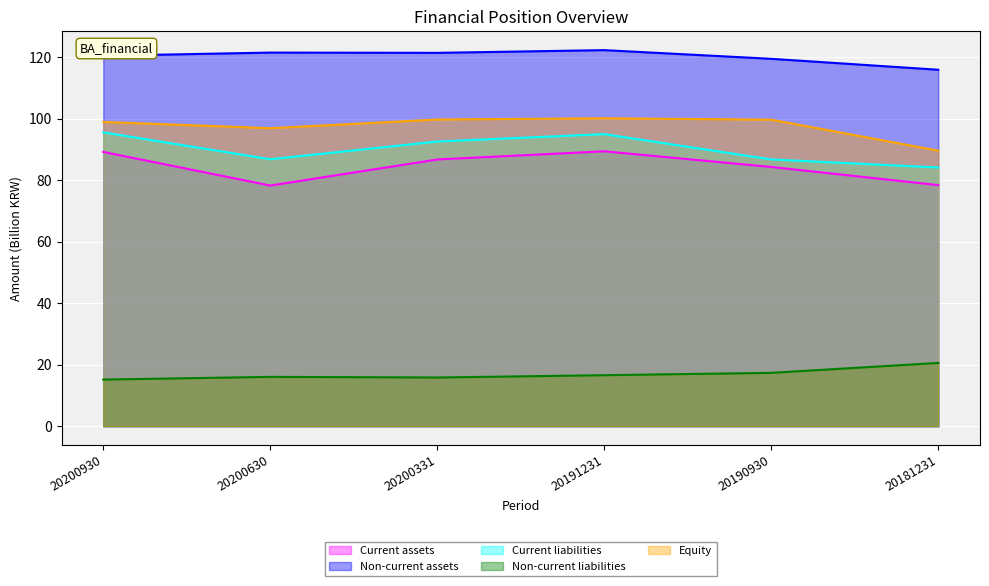

At which category does Non-current liabilities reach its first local valley?

20200331